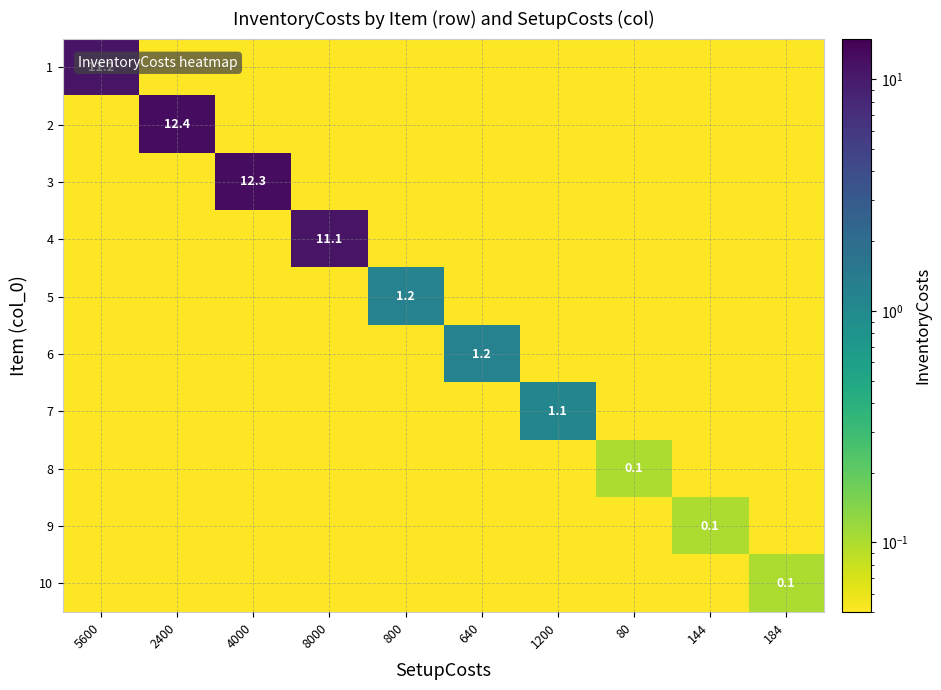

At how many categories does at least one series exceed 0?

10